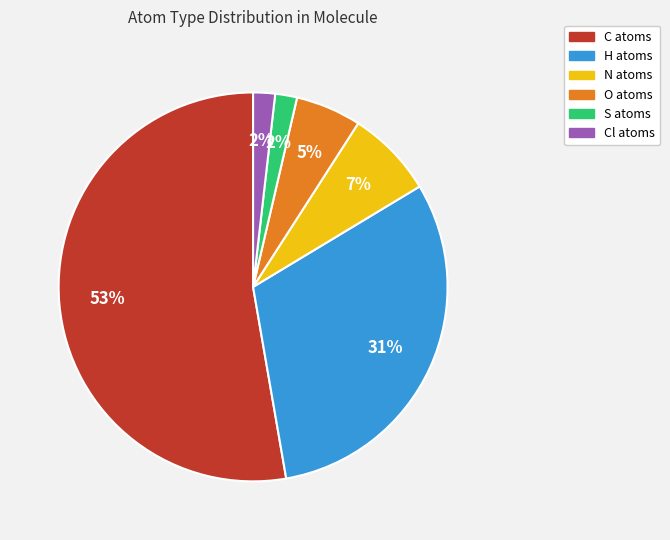

How many slices are in this pie chart?

6